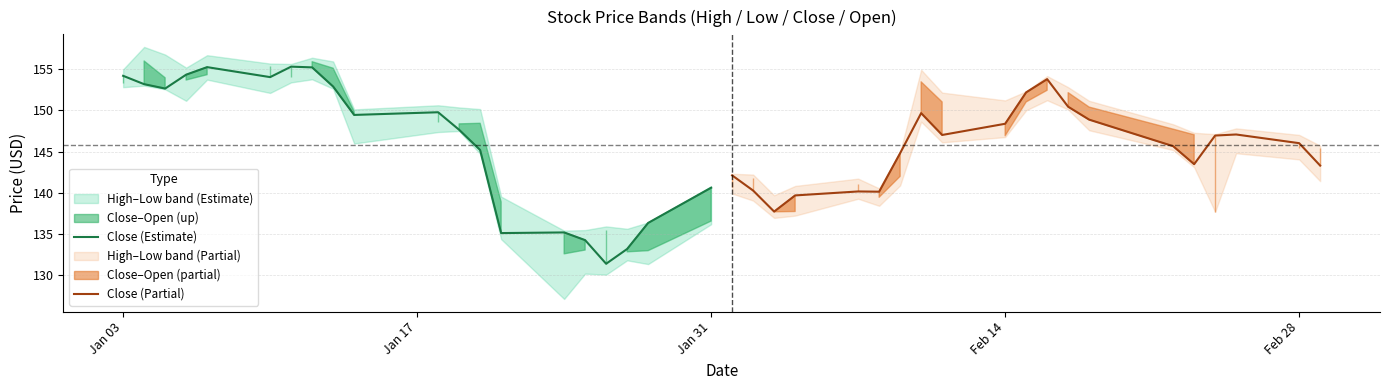

At which label does Close (Estimate) first exceed 149?

Jan 03